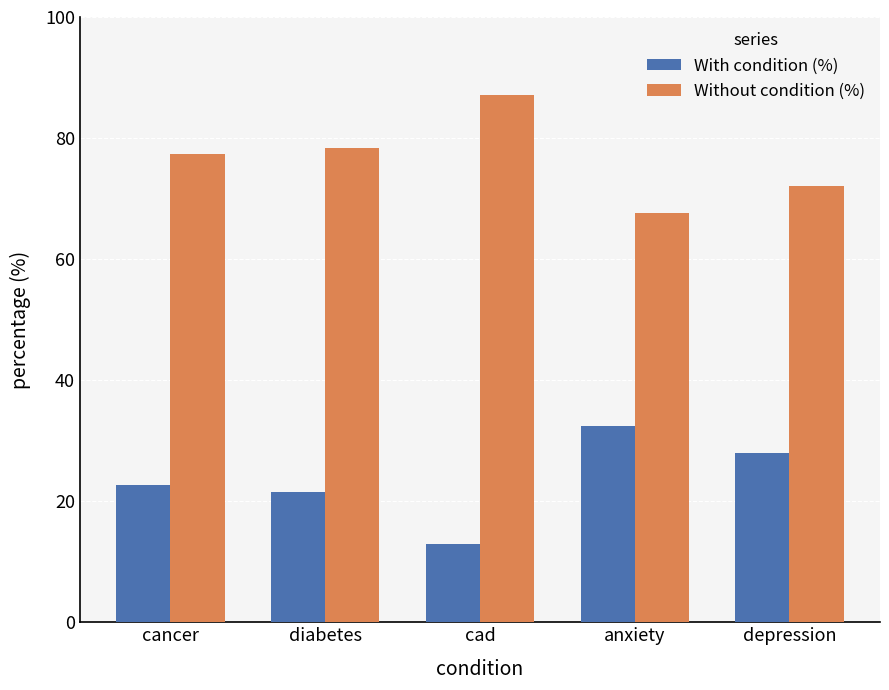

What is the approximate value of With condition (%) at cancer?

22.6